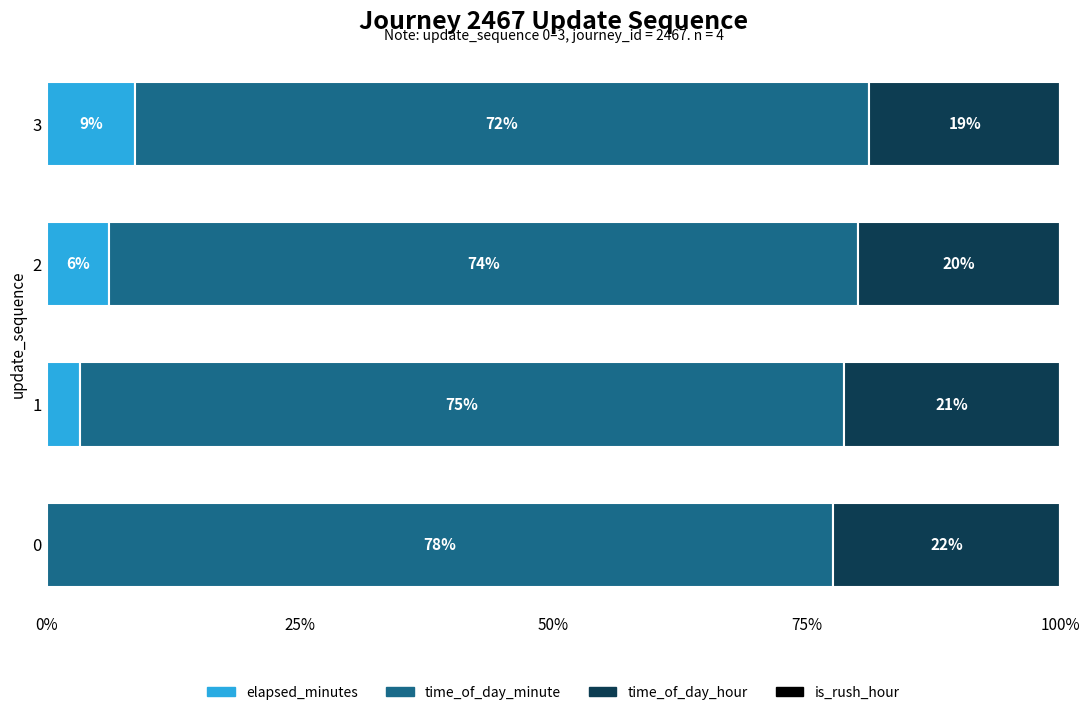

What is the average value of the time_of_day_hour series?

20.6